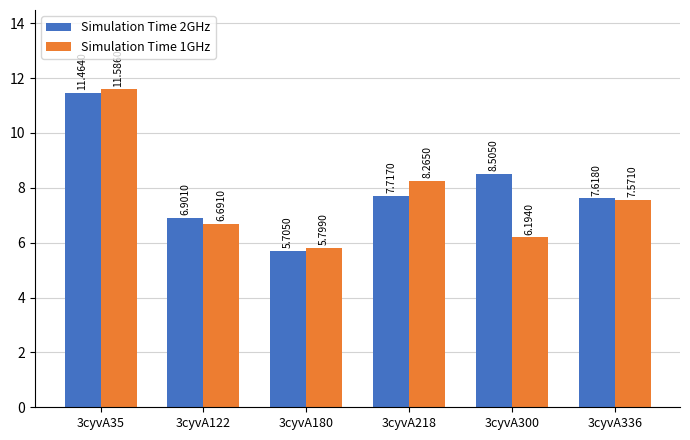

What is the total value across all series at 3cyvA180?

11.5